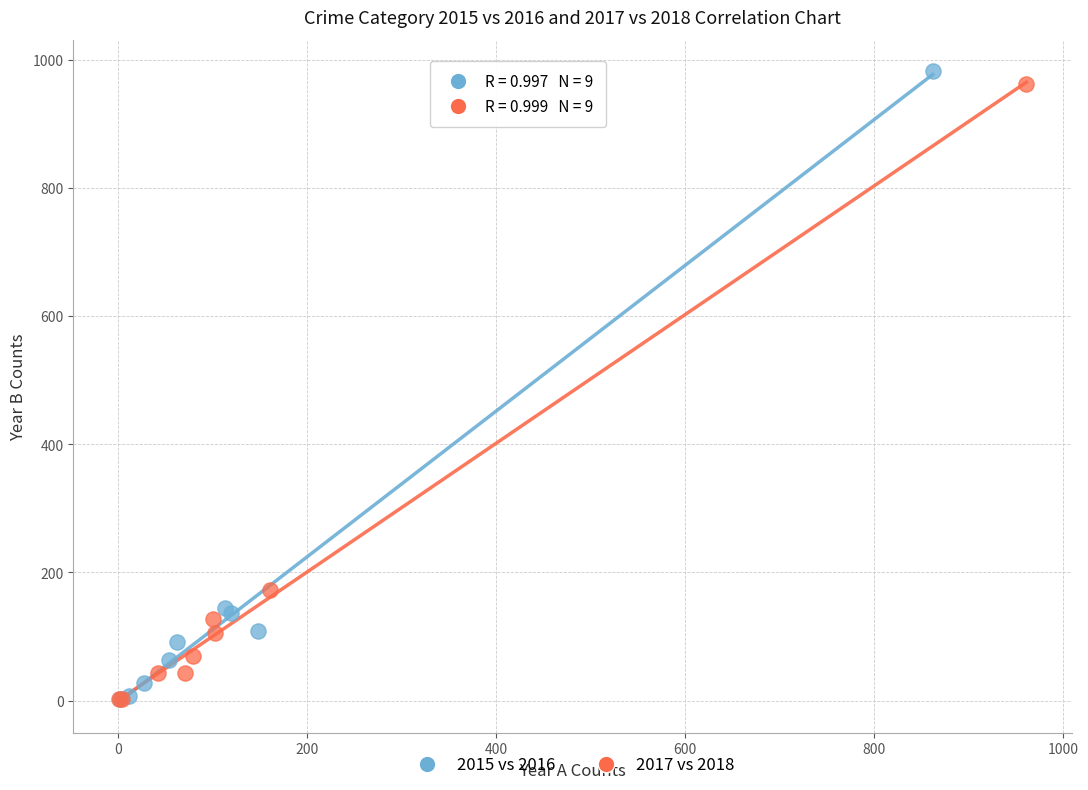

Which series has the largest Y range (max minus min)?

2015 vs 2016